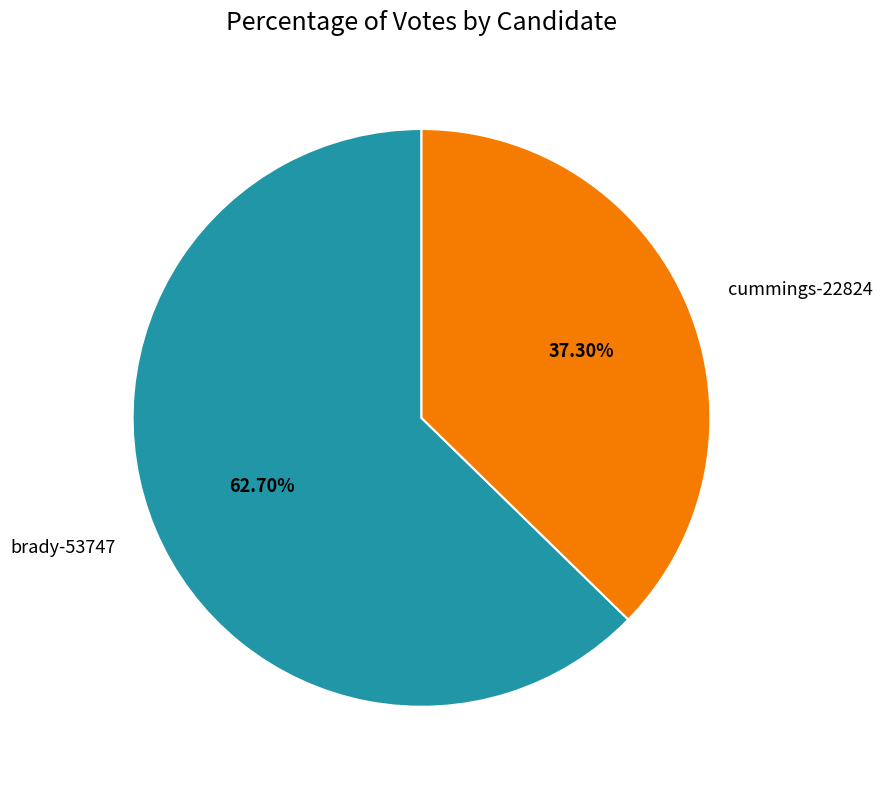

What percentage is NOT represented by brady-53747?

37.3%